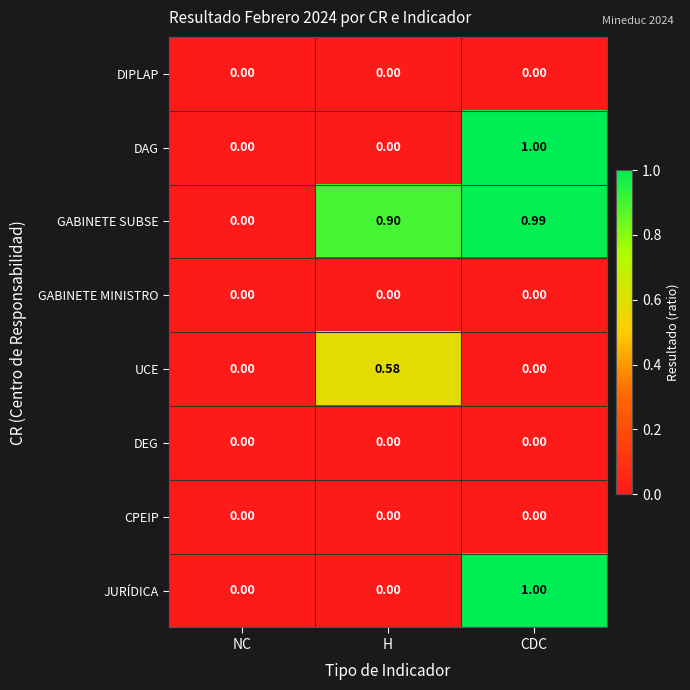

At which category is the sum across all series the highest?

CDC